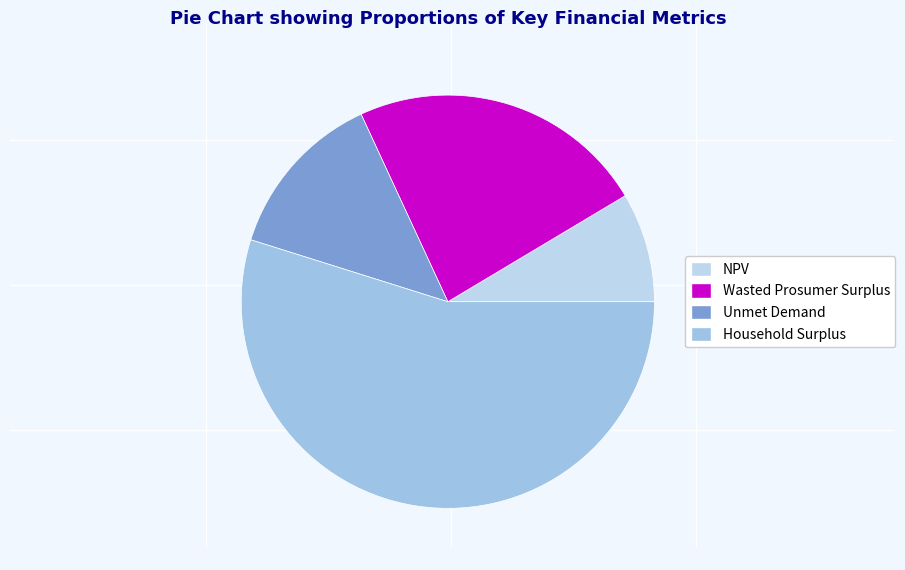

How many slices are in this pie chart?

4